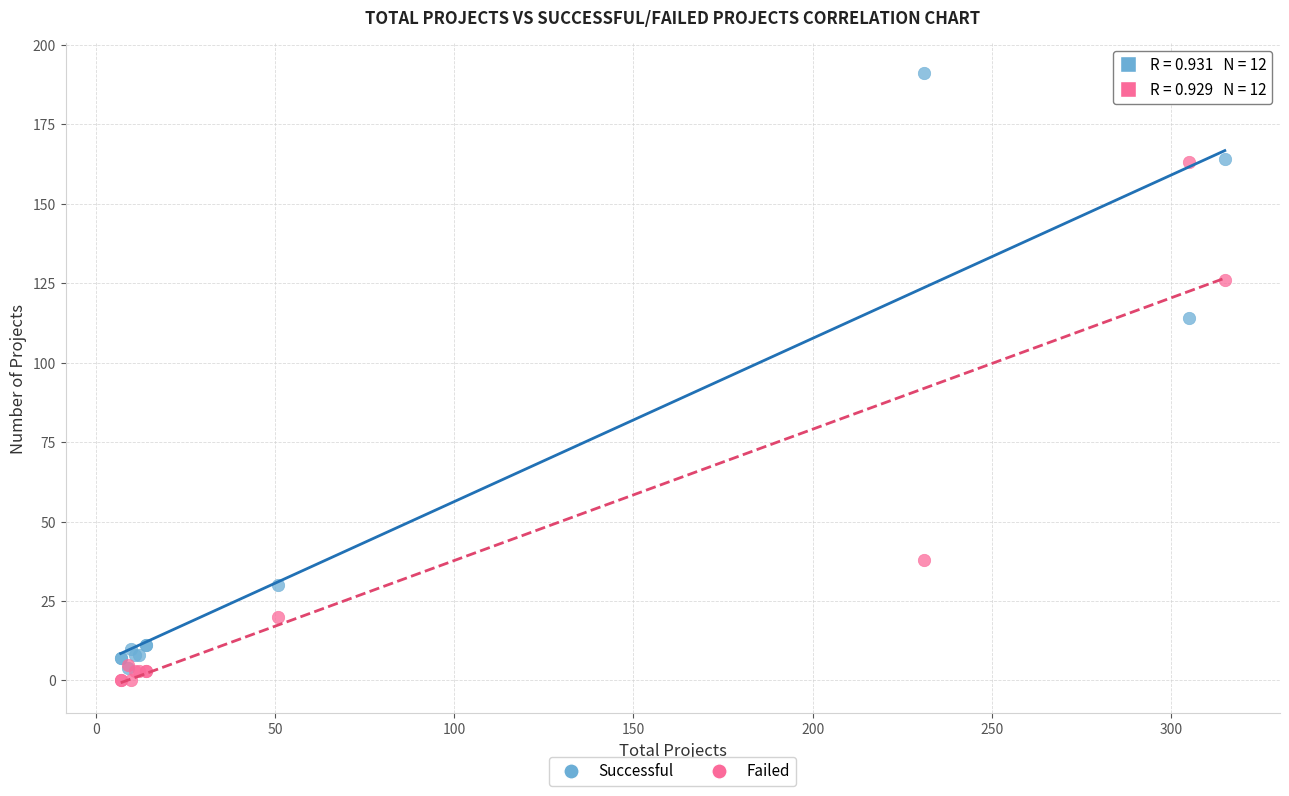

In the Successful series, what Y value is closest to 97?

114